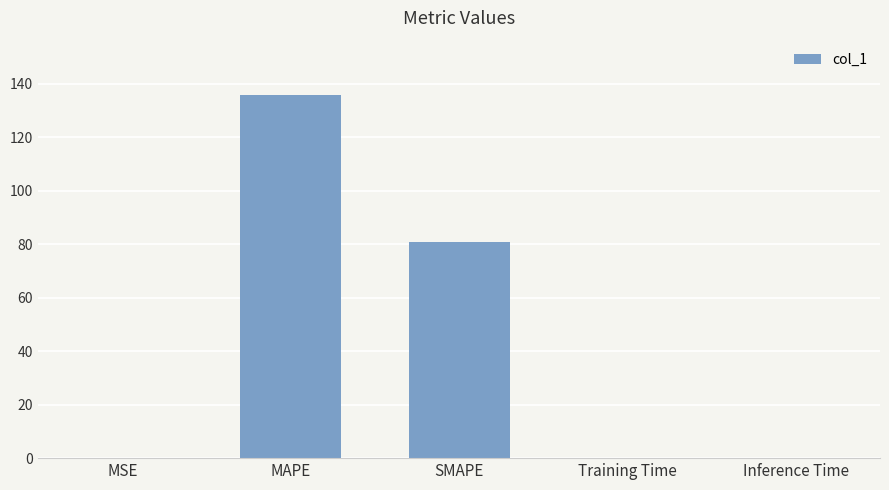

What is the greatest value displayed?

135.7